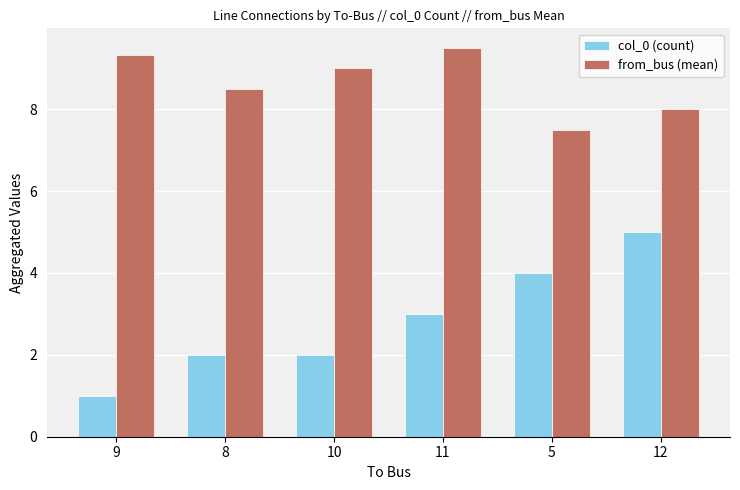

Which category has the highest value in the col_0 (count) series?

12